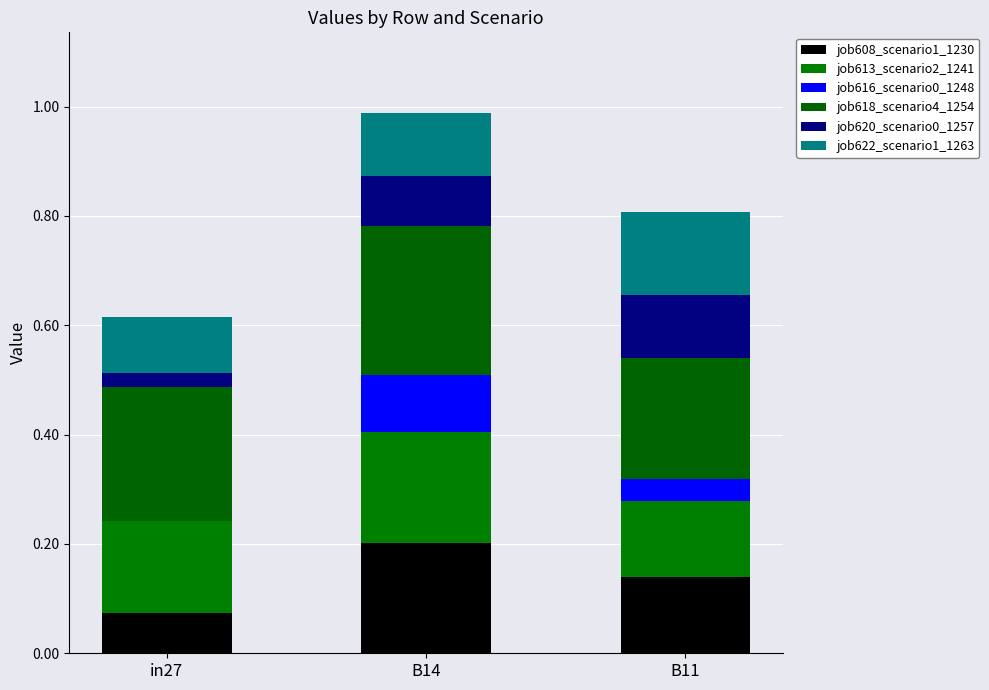

Are the bars grouped side by side (vs. stacked)?

No